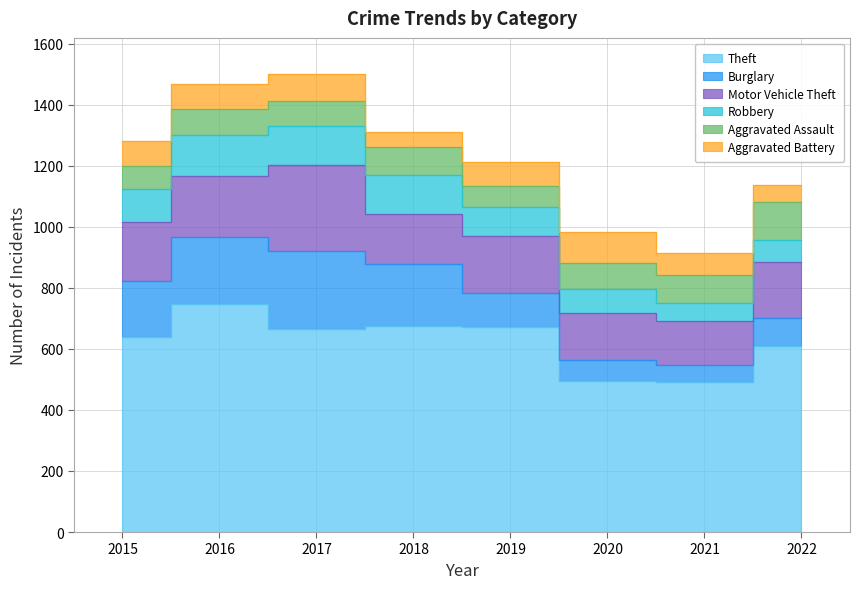

Reading left to right, list all the values displayed in this chart.

Theft: 2015=640	2016=746	2017=664	2018=675	2019=673	2020=496	2021=493	2022=611
Burglary: 2015=184	2016=222	2017=257	2018=203	2019=110	2020=69	2021=53	2022=90
Motor Vehicle Theft: 2015=192	2016=200	2017=281	2018=165	2019=187	2020=154	2021=146	2022=183
Robbery: 2015=108	2016=134	2017=128	2018=127	2019=95	2020=76	2021=59	2022=74
Aggravated Assault: 2015=75	2016=85	2017=82	2018=90	2019=69	2020=88	2021=90	2022=122
Aggravated Battery: 2015=81	2016=81	2017=87	2018=51	2019=79	2020=99	2021=72	2022=56